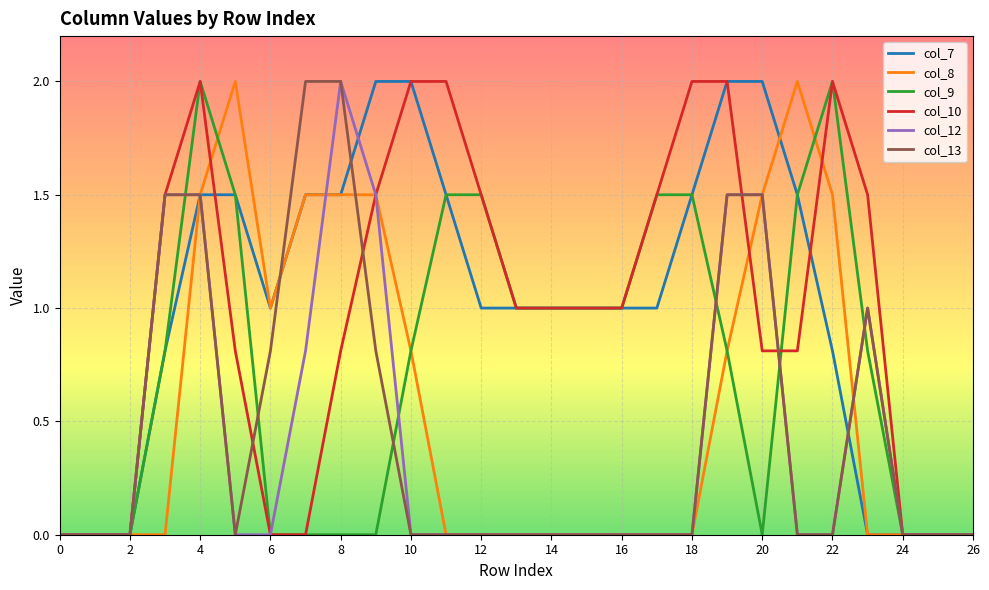

What is the difference between the second highest and minimum values in the col_8 series?

2.0